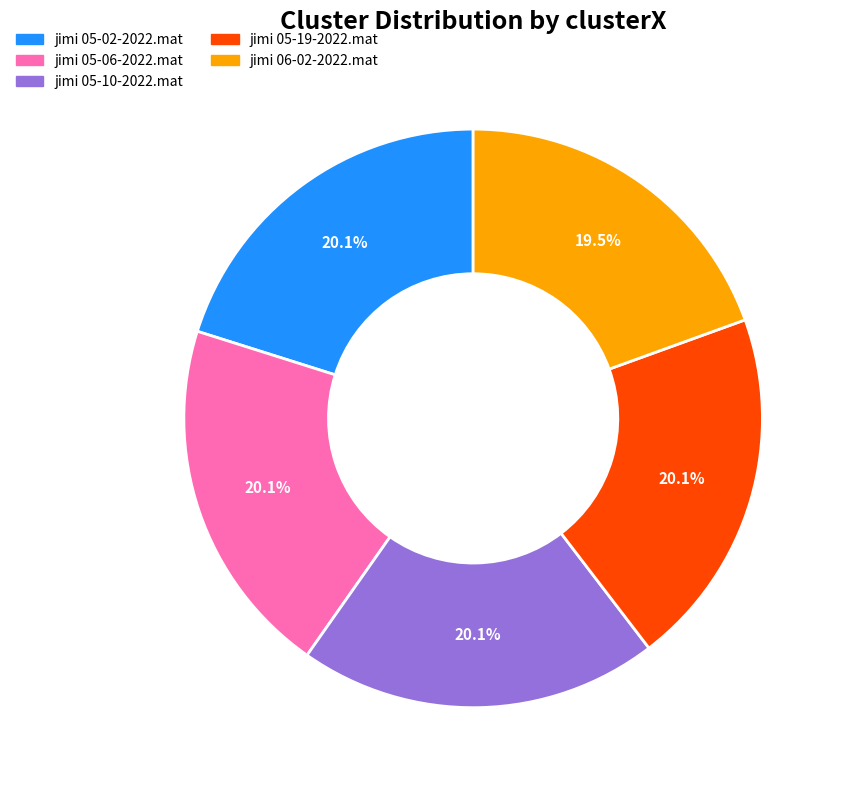

How many slices are in this pie chart?

5